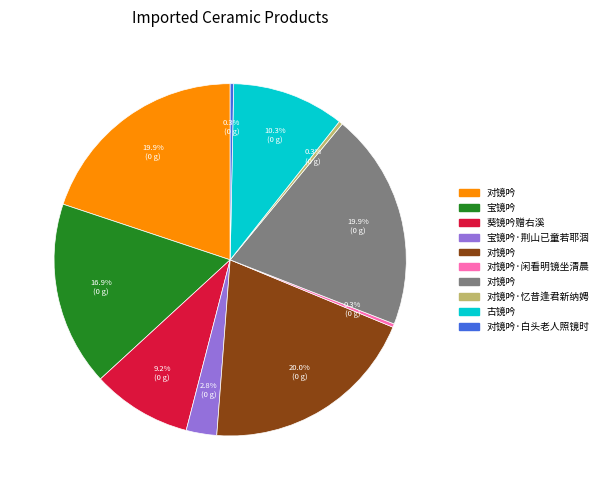

Does any single category account for the majority?

No